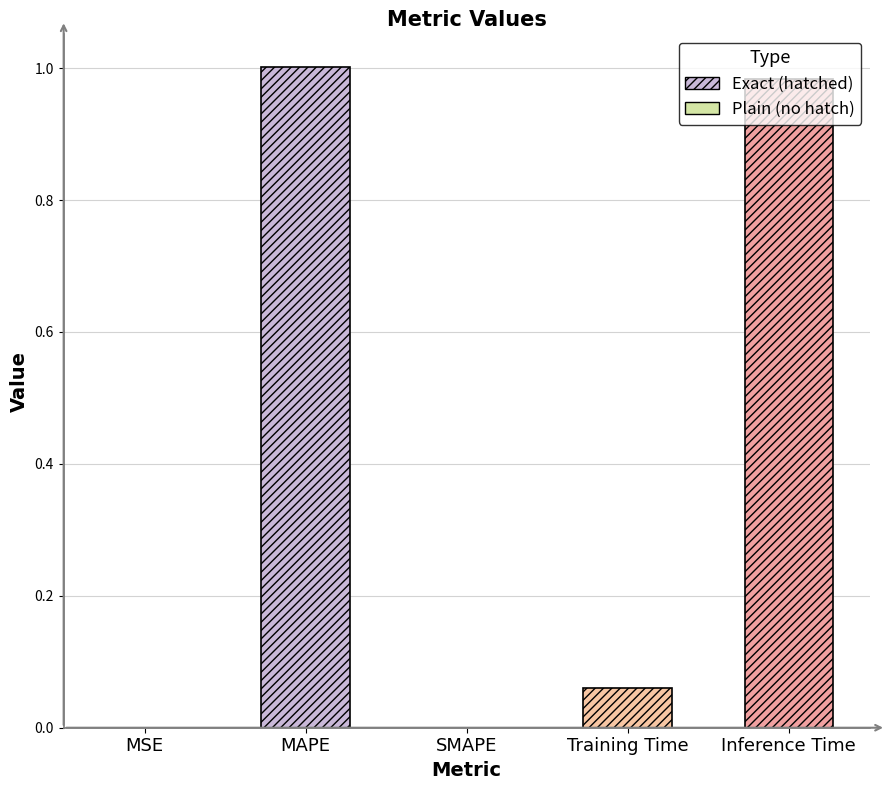

Which has a higher value, MSE or Inference Time?

Inference Time